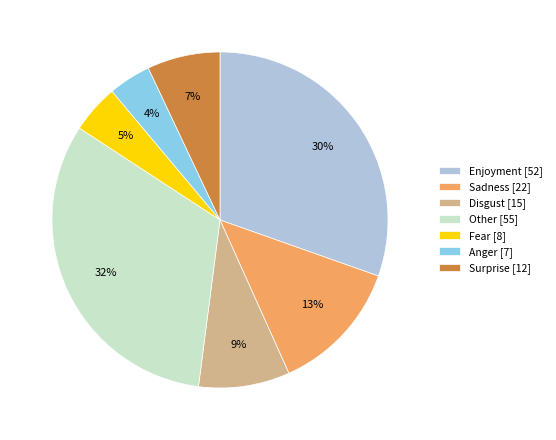

Rank the categories by value from highest to lowest.

Other, Enjoyment, Sadness, Disgust, Surprise, Fear, Anger